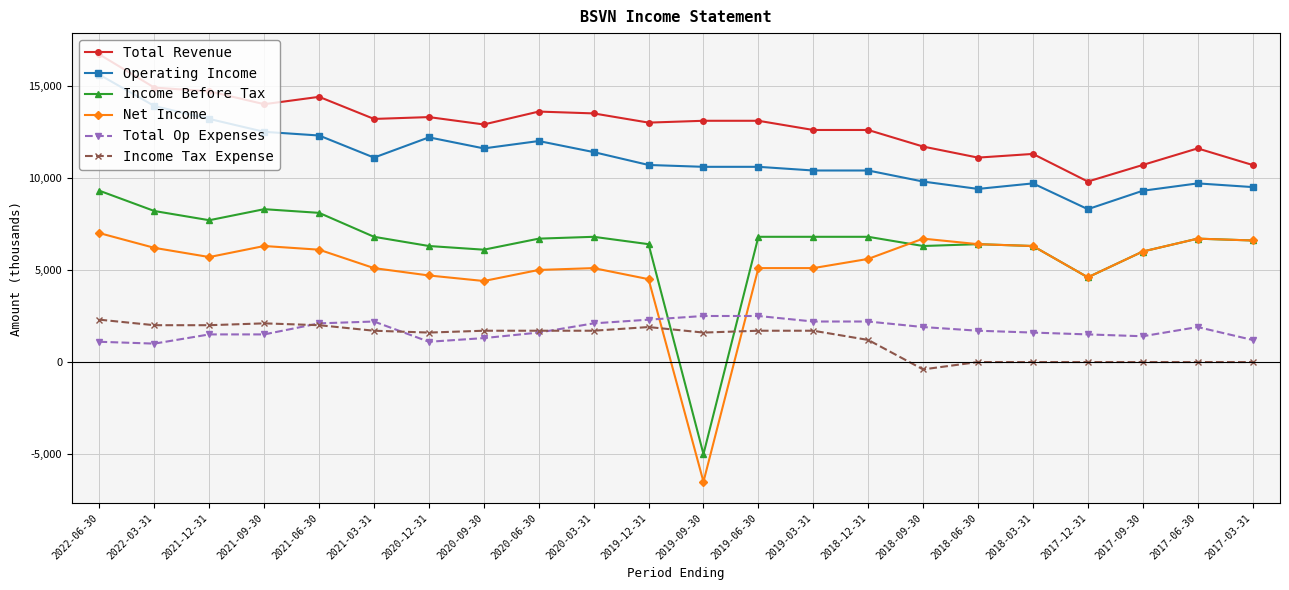

Which category has the highest value in the Income Before Tax series?

2022-06-30